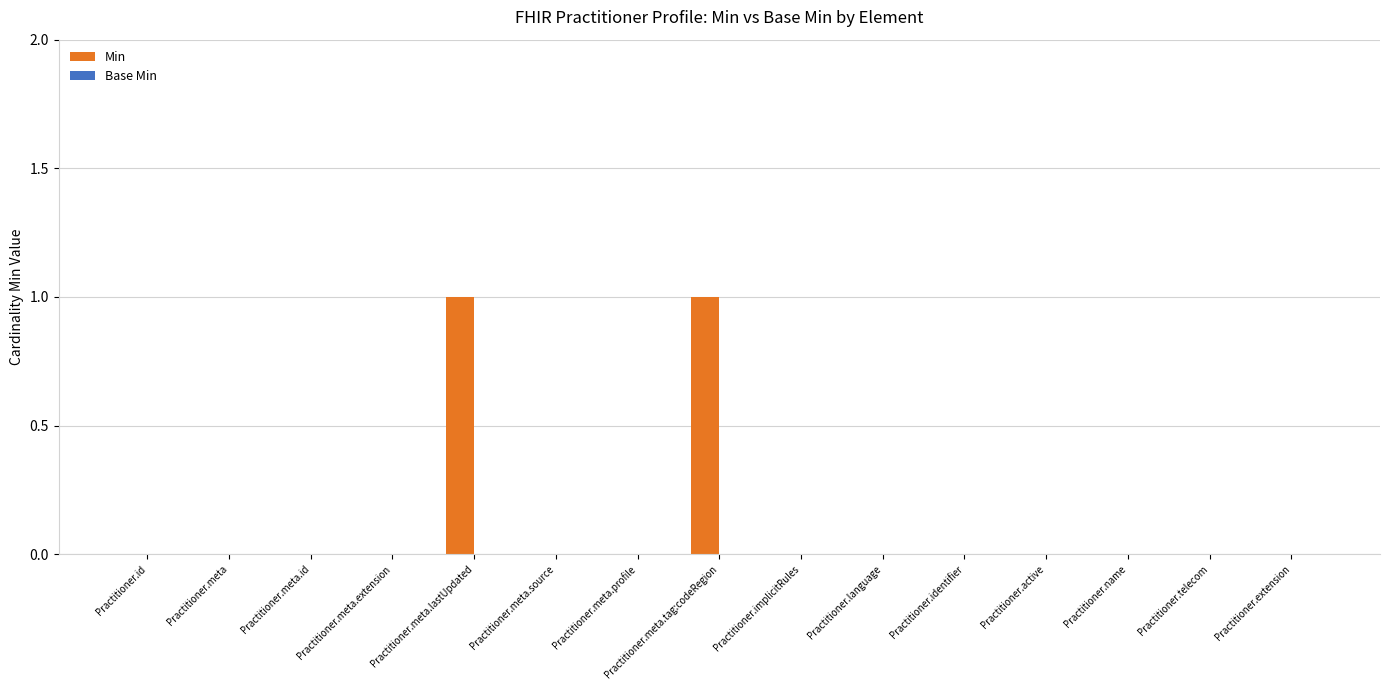

True or false: the data shows 0 at Practitioner.meta.source.

True